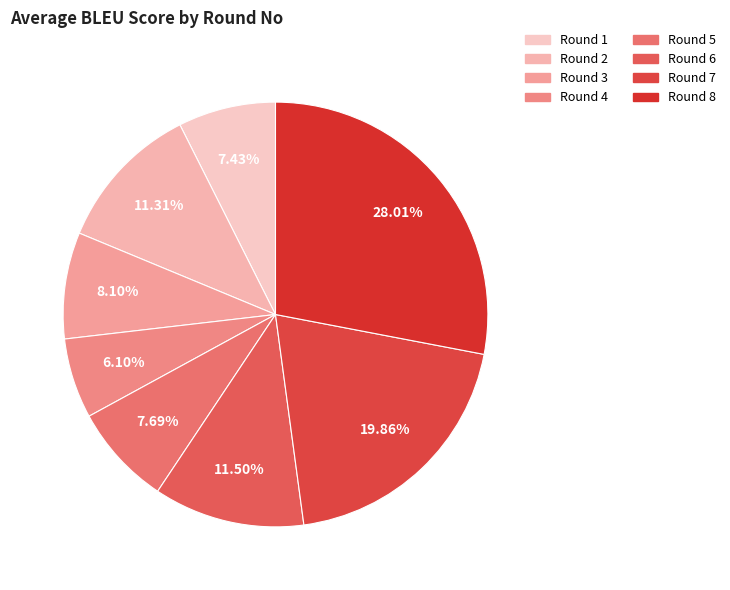

What is the largest slice in the pie chart?

Round 8